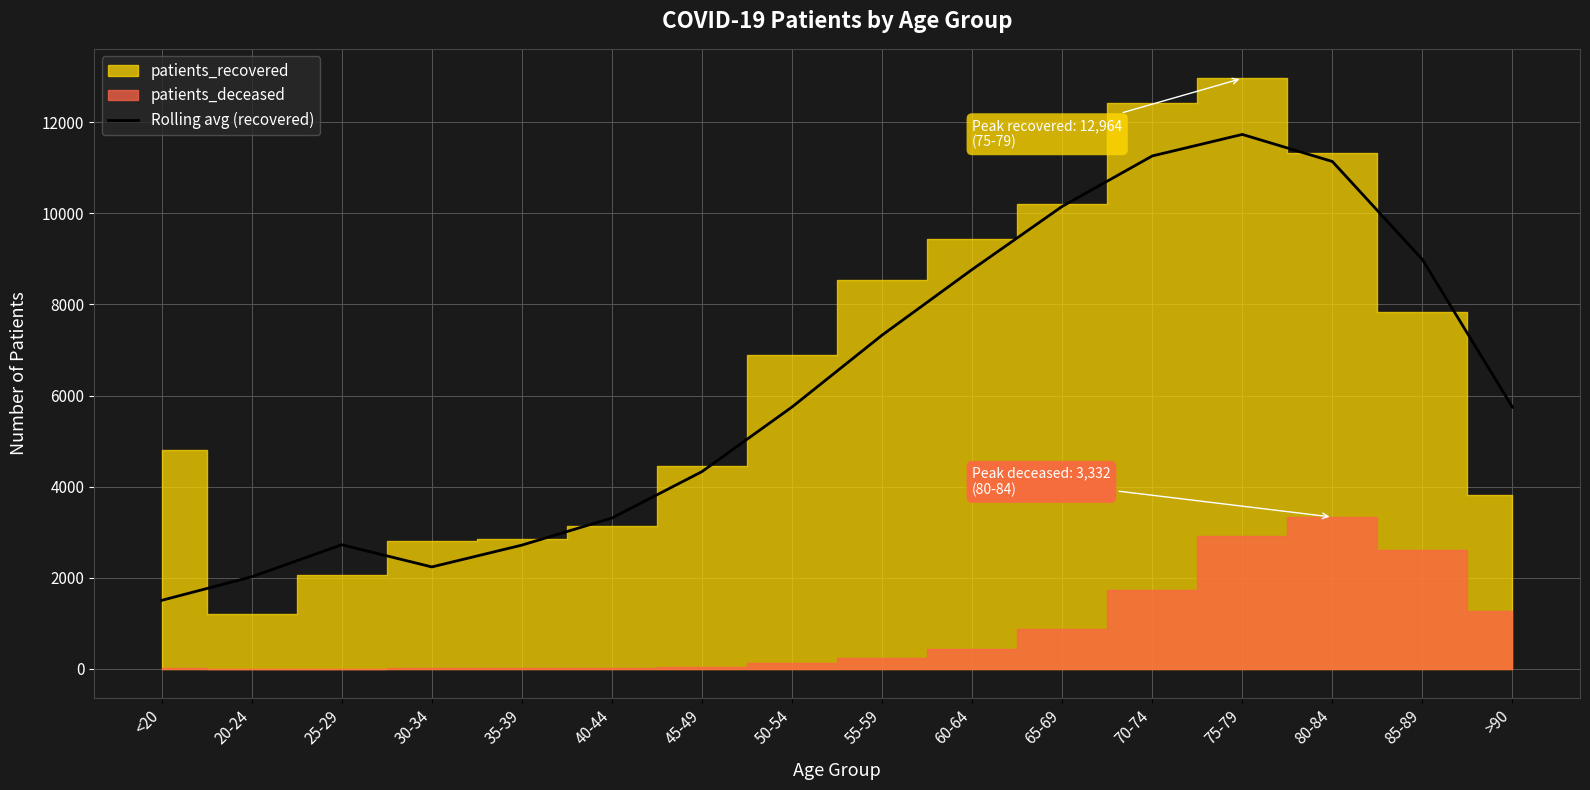

The chart shows a value of 1503.8 at <20. True or false?

True